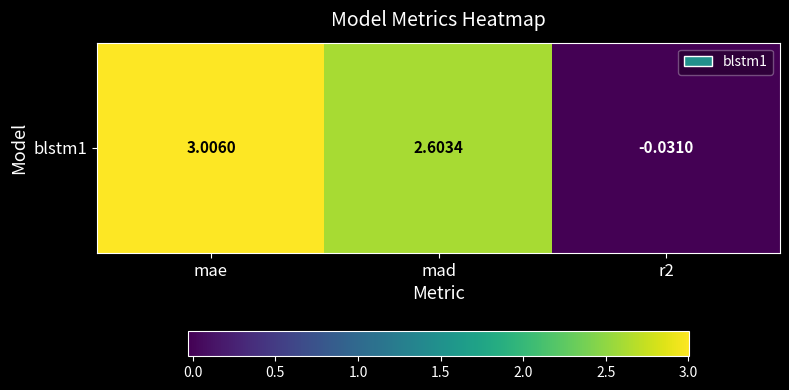

How many data points are above 2?

2